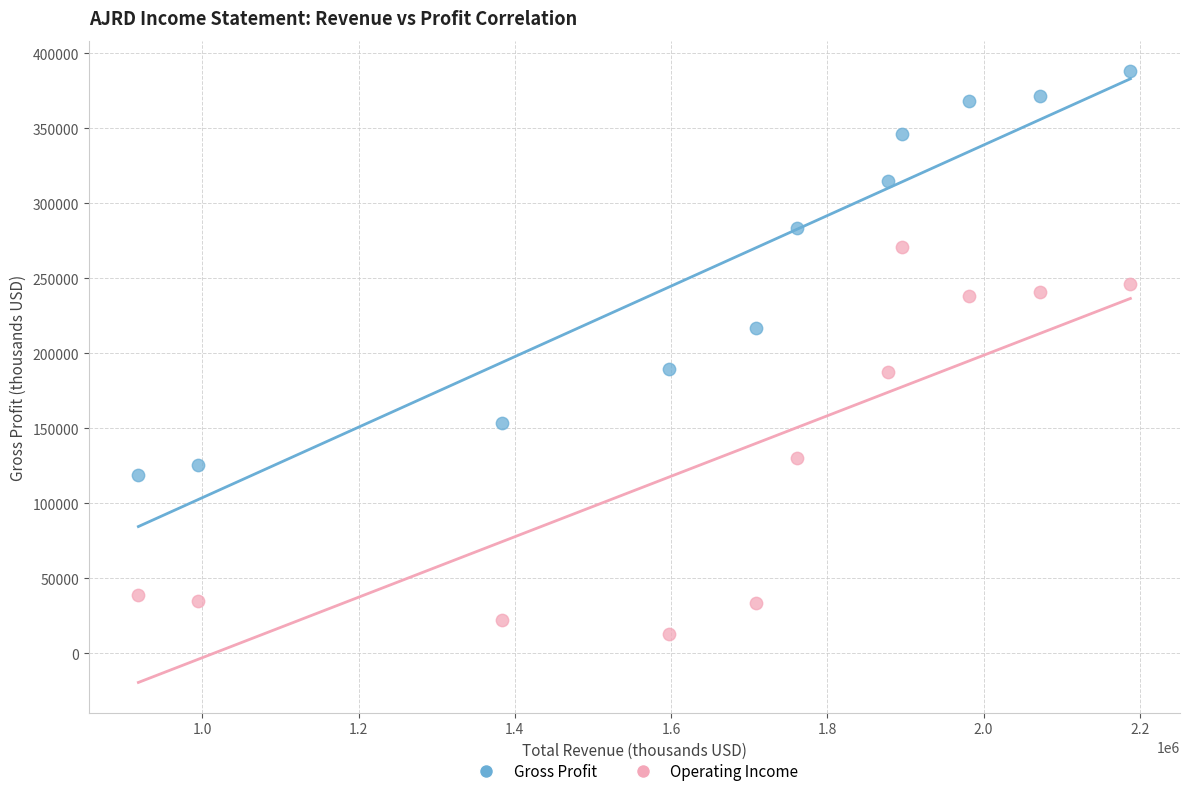

In the Gross Profit series, what Y value is closest to 253350?

283900